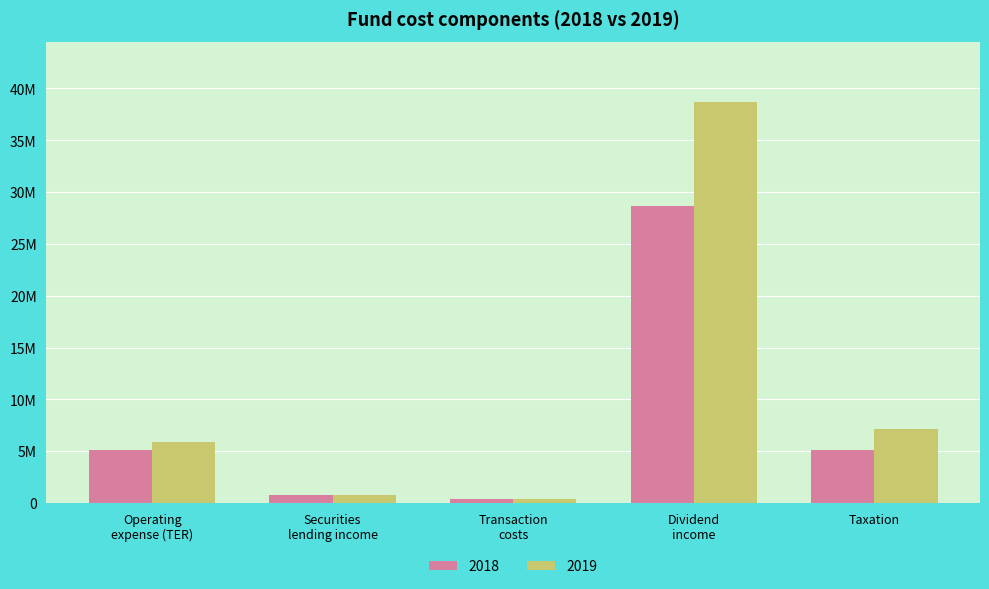

At which label does 2019 first exceed 5848898?

Dividend
income